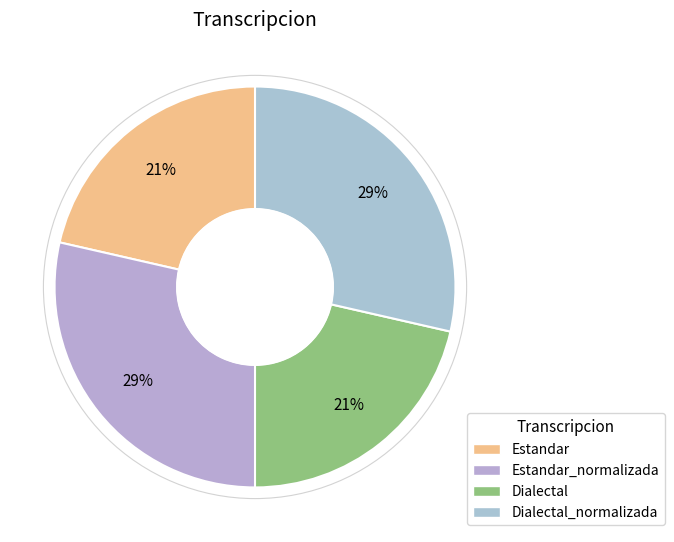

How many slices are in this pie chart?

4